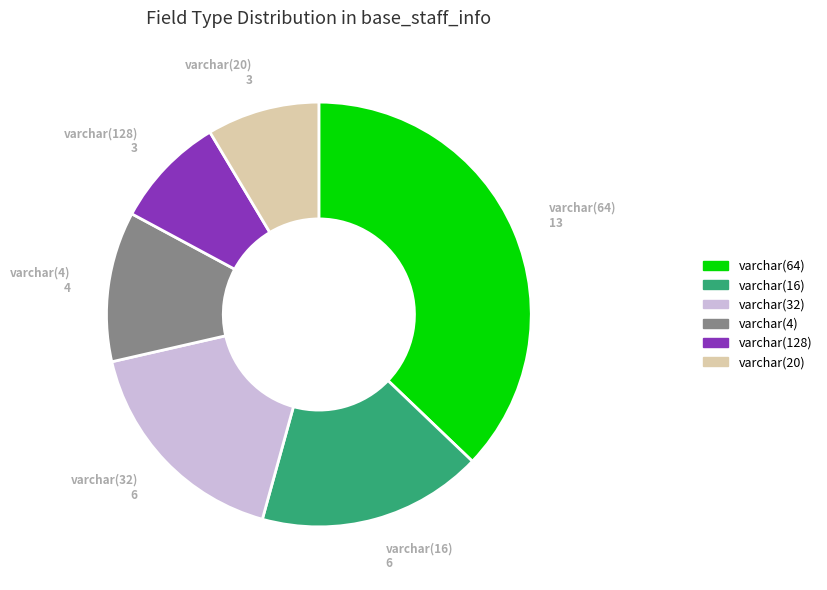

Is there a majority slice in this chart?

No